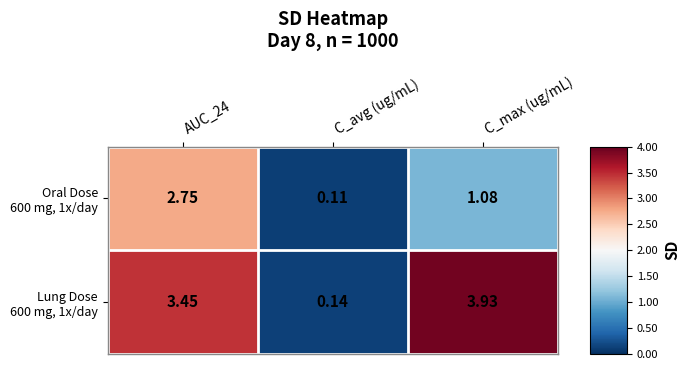

Which label corresponds to the largest value in the chart?

C_max (ug/mL)